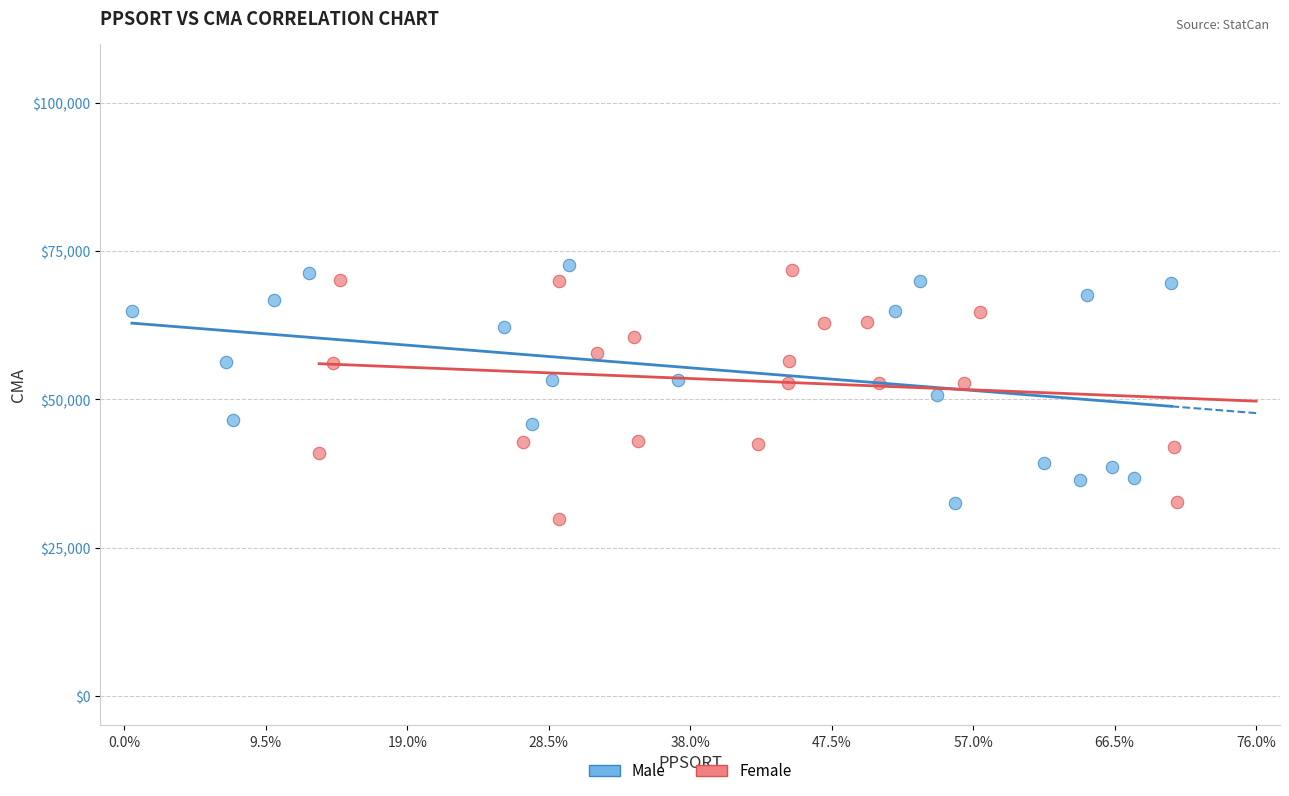

What are all the series names shown in the legend?

Male, Female